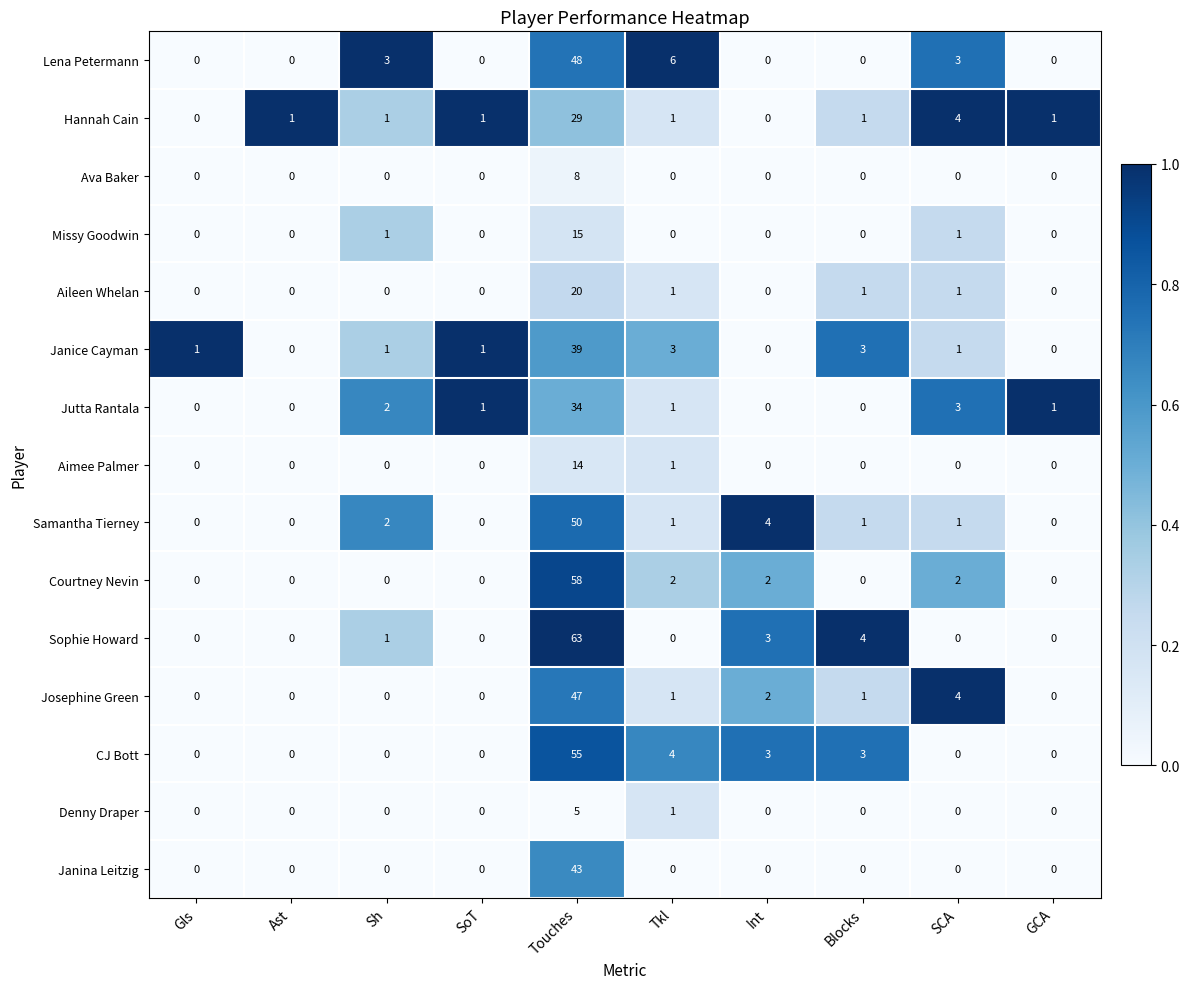

How many data points does each series have?

10